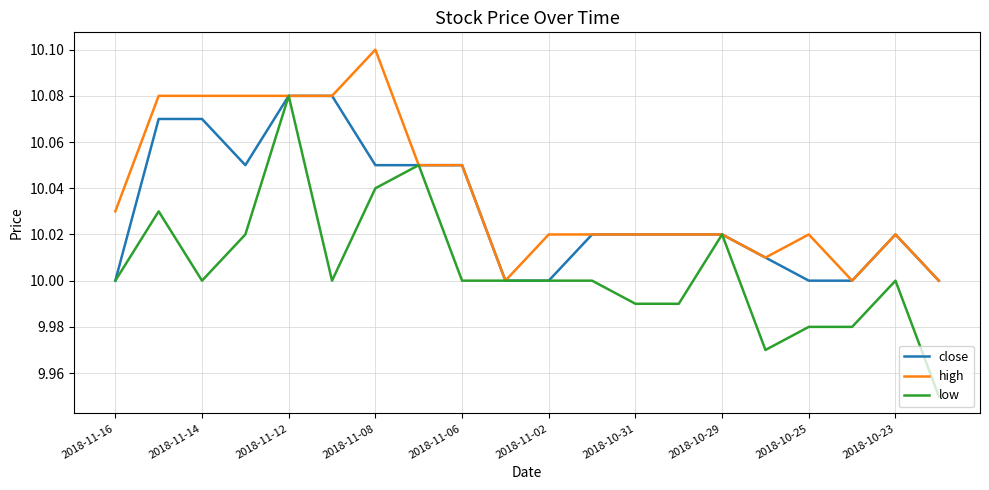

What are all the series names shown in the legend?

close, high, low